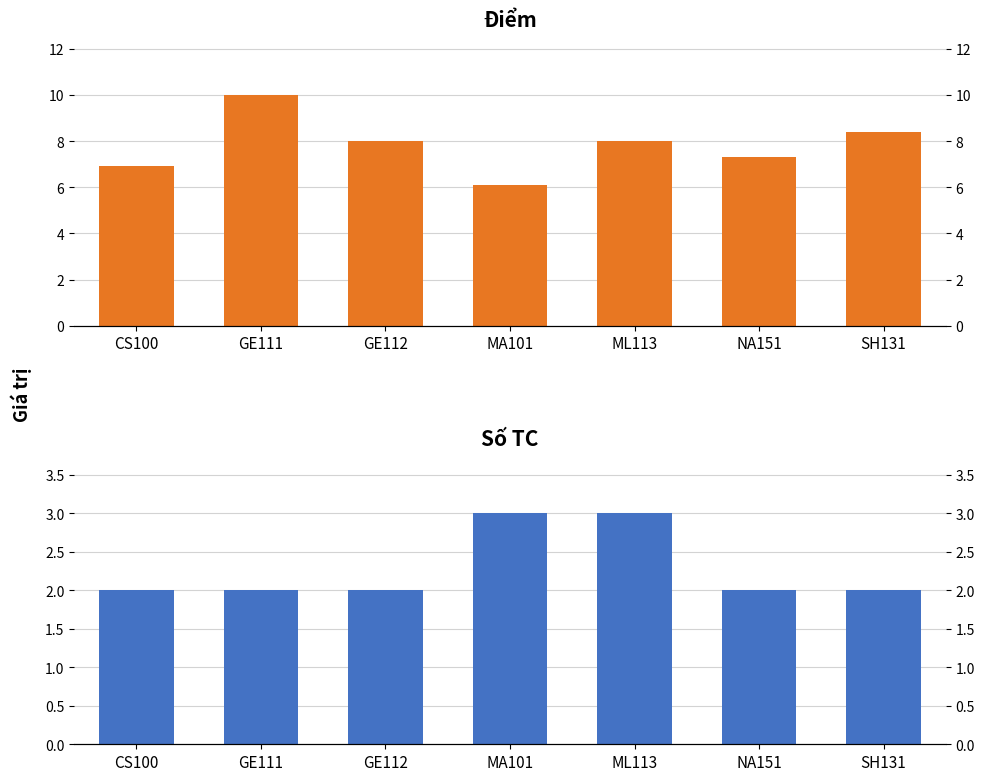

What is the difference between the maximum and minimum values in the Số TC series?

1.0